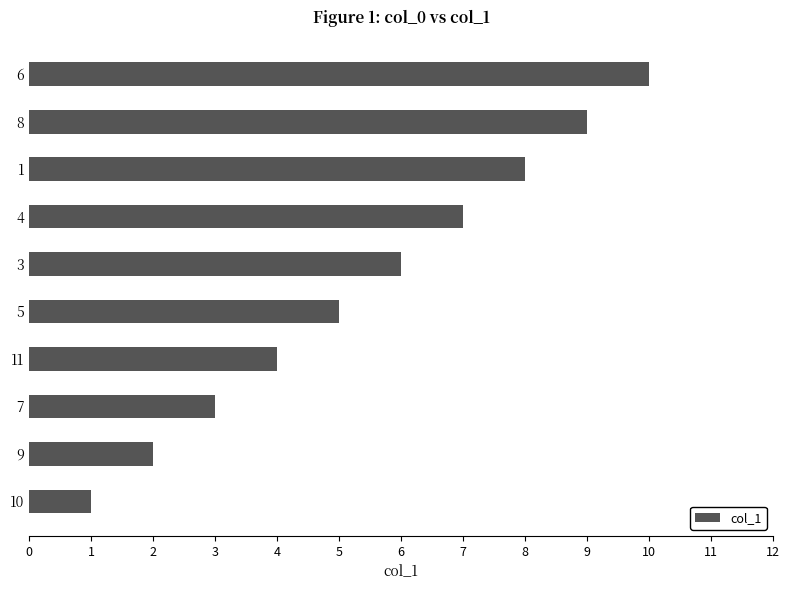

How many data points does each series have?

10